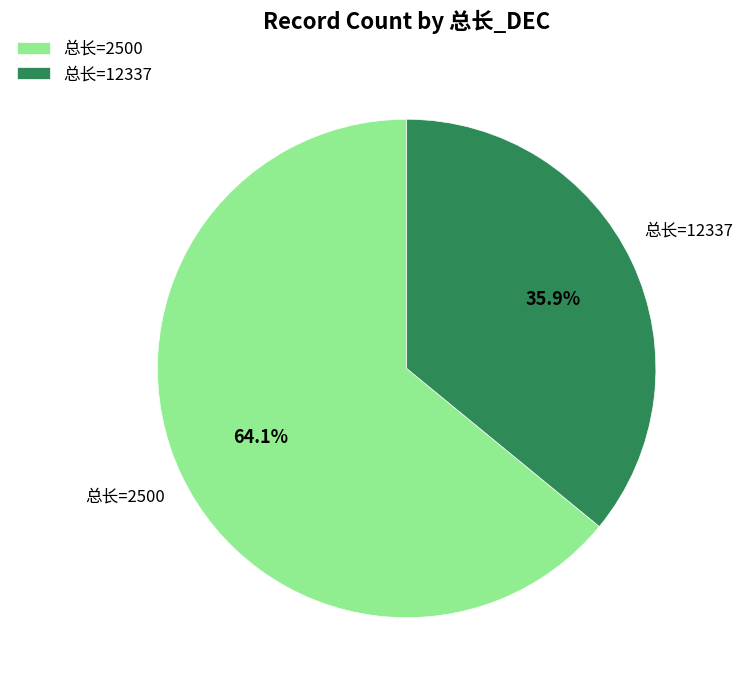

Which category accounts for the majority?

总长=2500